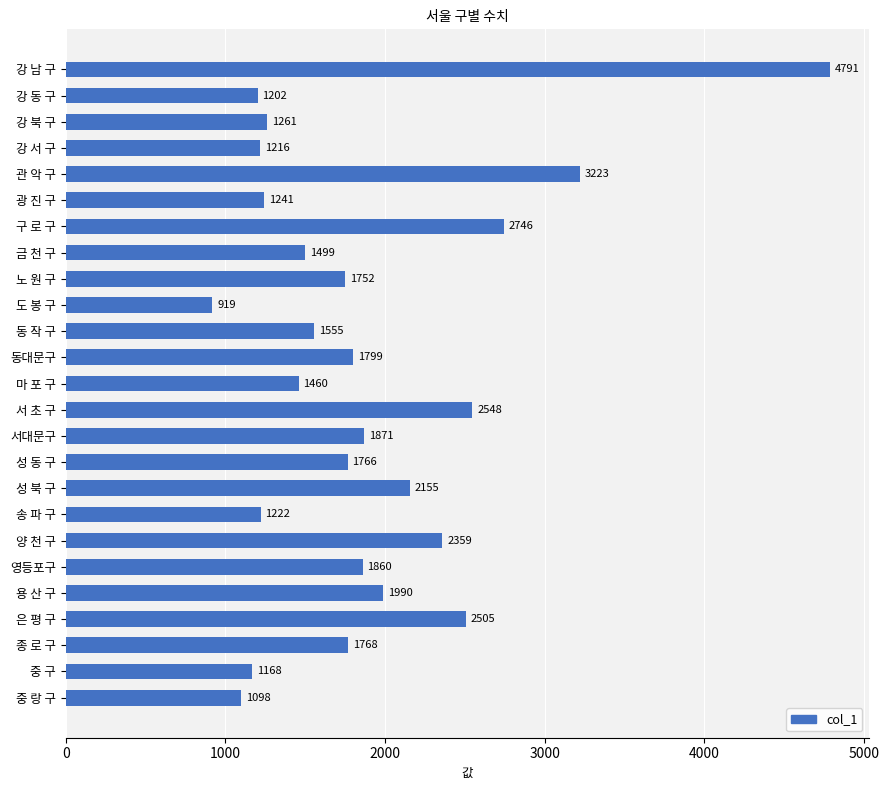

The chart shows a value of 3169 at 서대문구. True or false?

False